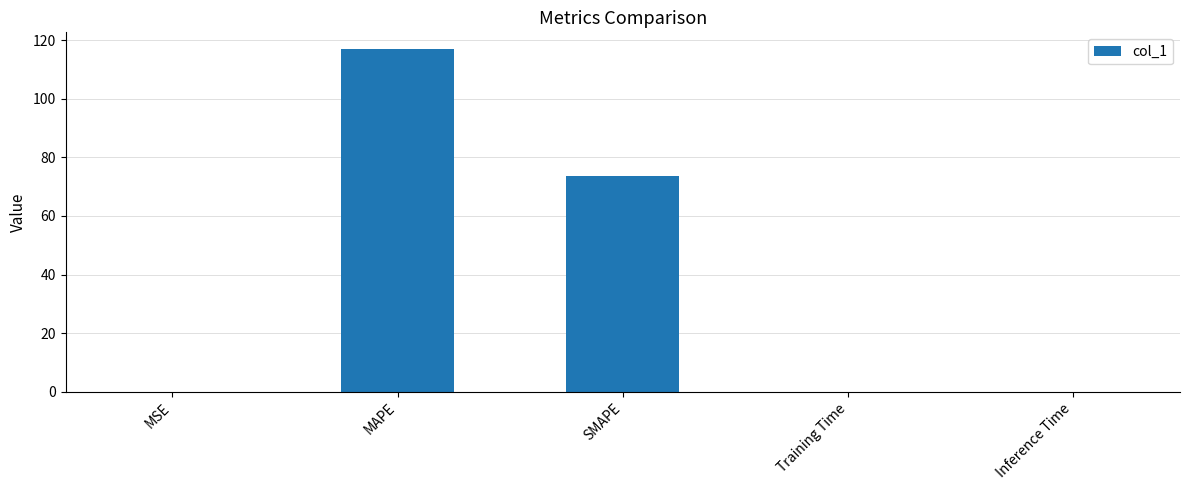

Are the bars horizontal?

No